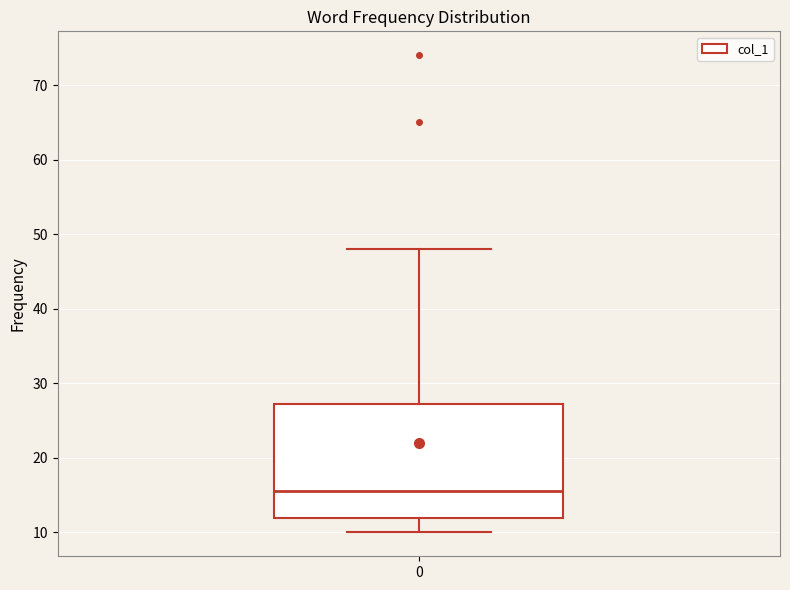

Read this box plot against the y-axis: the position of the median line, the range covered by the box, and the ends of both whiskers. The values are not printed on the chart, so give them approximately, as read against the axis.

median 16, box 12 to 27, whiskers 10 to 48